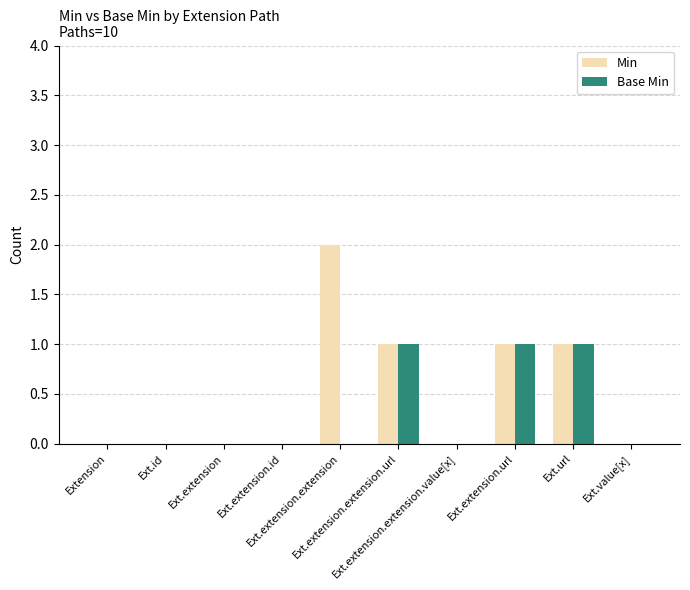

Which series has the widest spread of values?

Min